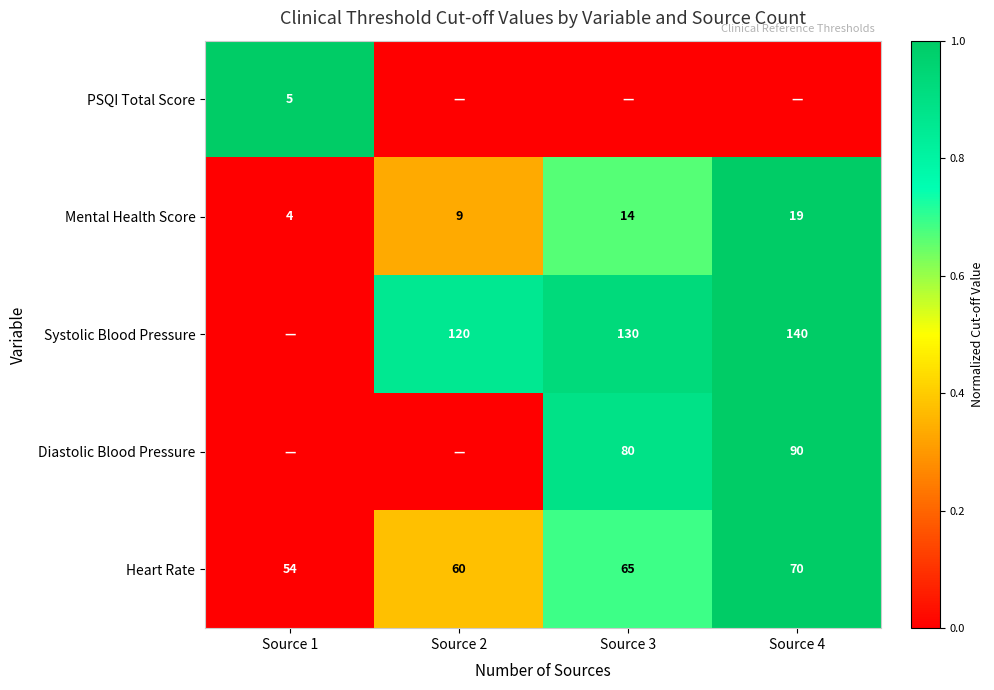

What is the sum of the Mental Health Score values at Source 4 and Source 1?

23